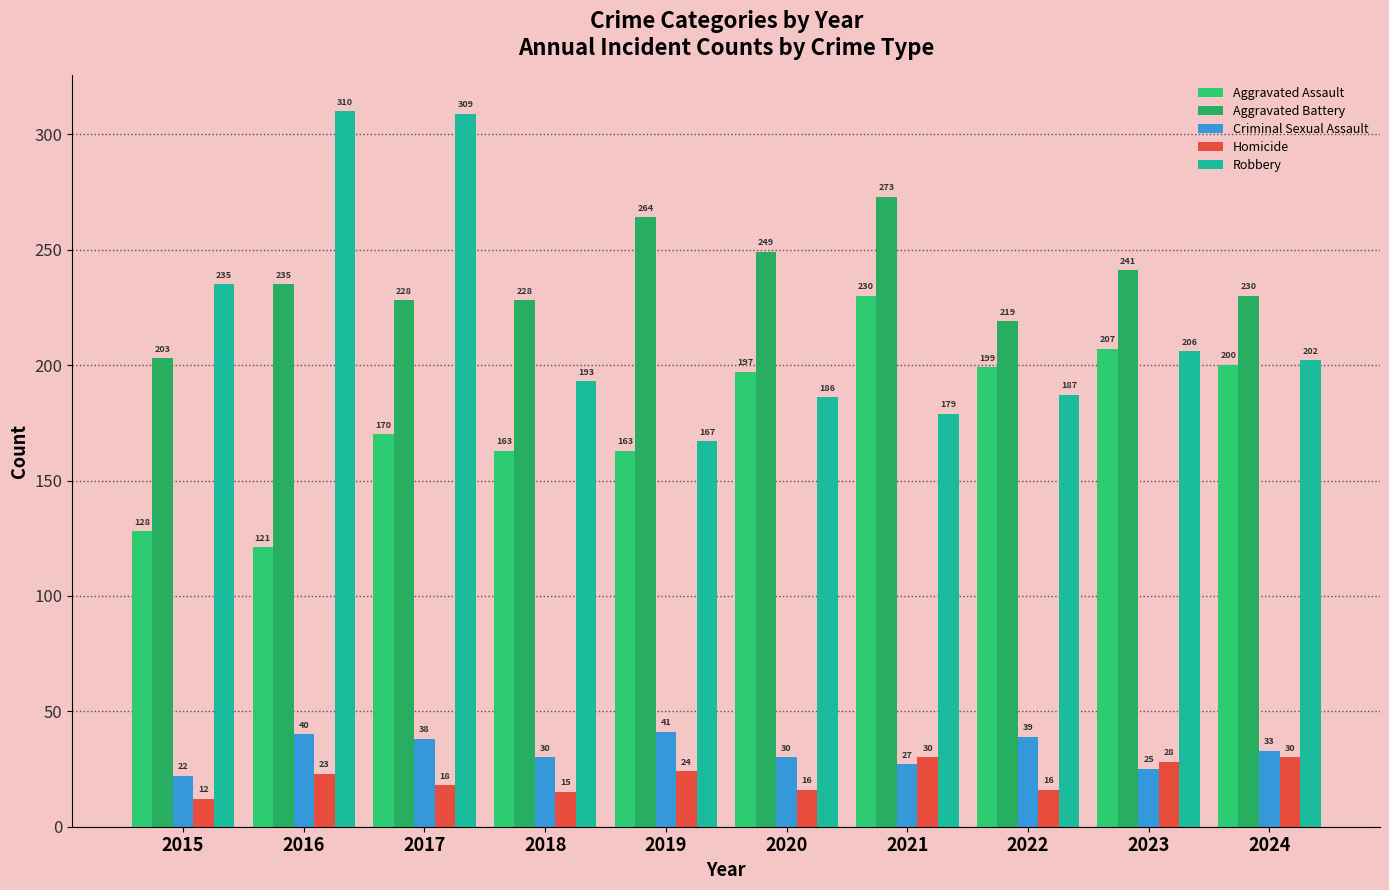

What is the spread (max minus min) of values at 2016?

287